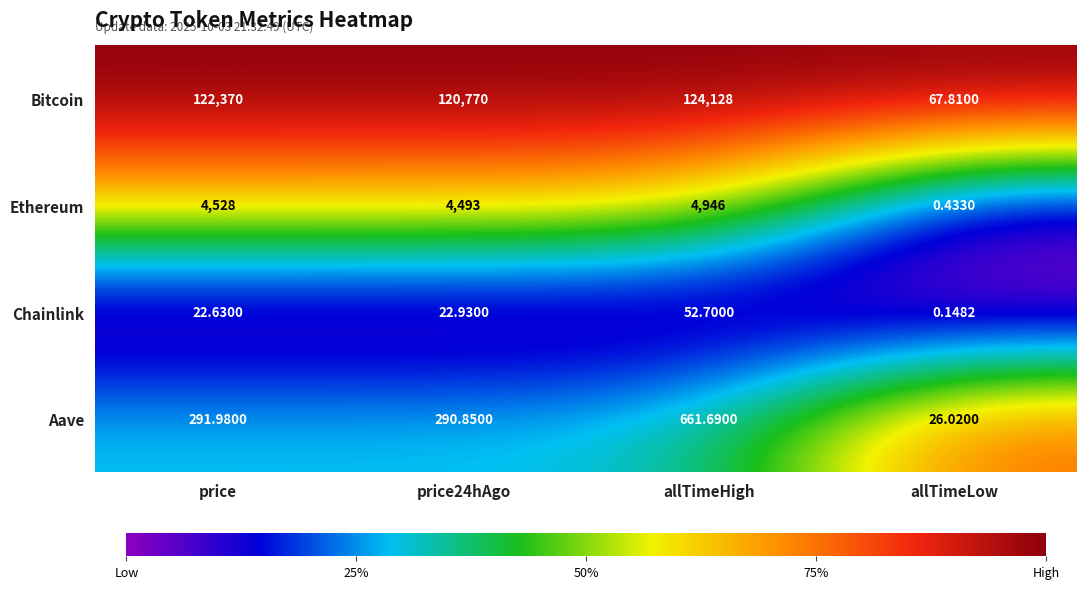

Which category has the highest value across all series?

allTimeHigh